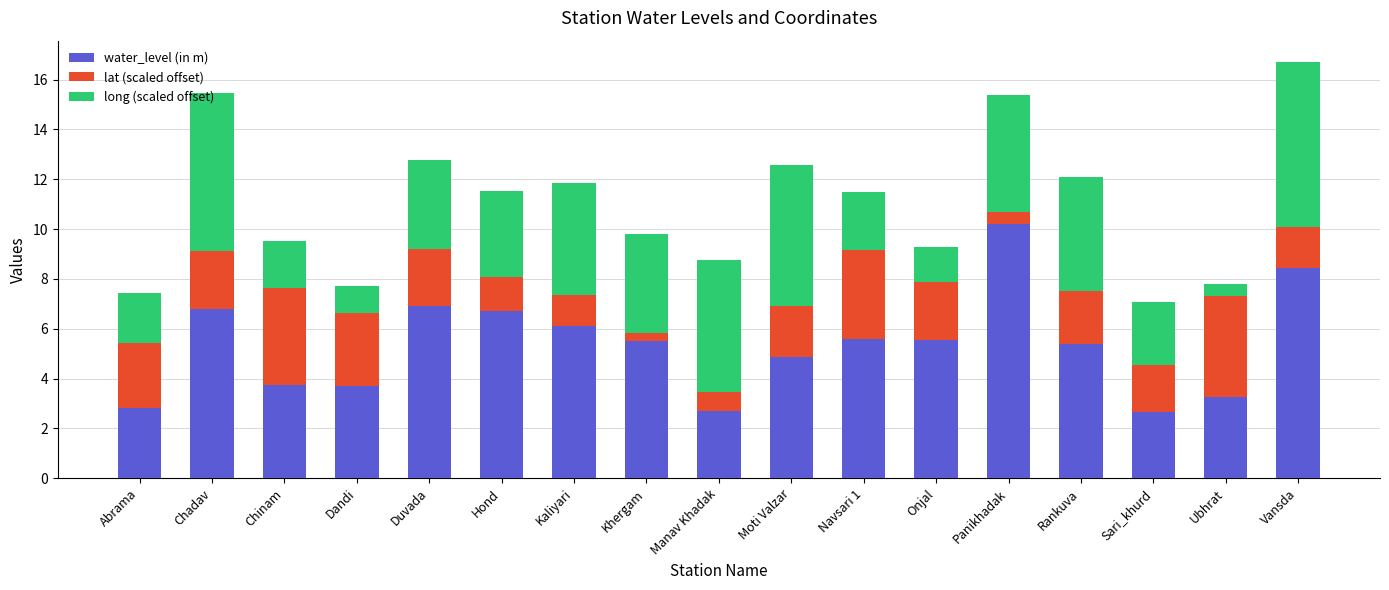

Does the chart contain stacked bars?

Yes